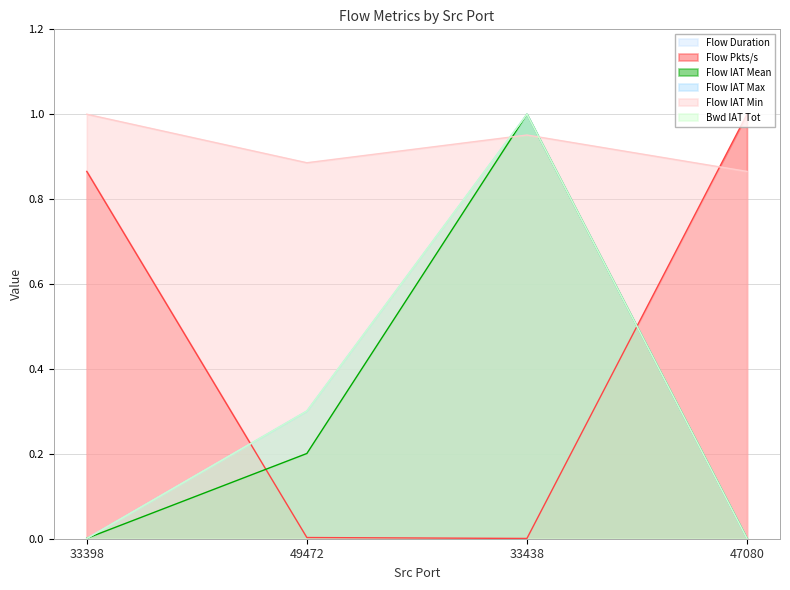

Does the chart have visible grid lines?

Yes